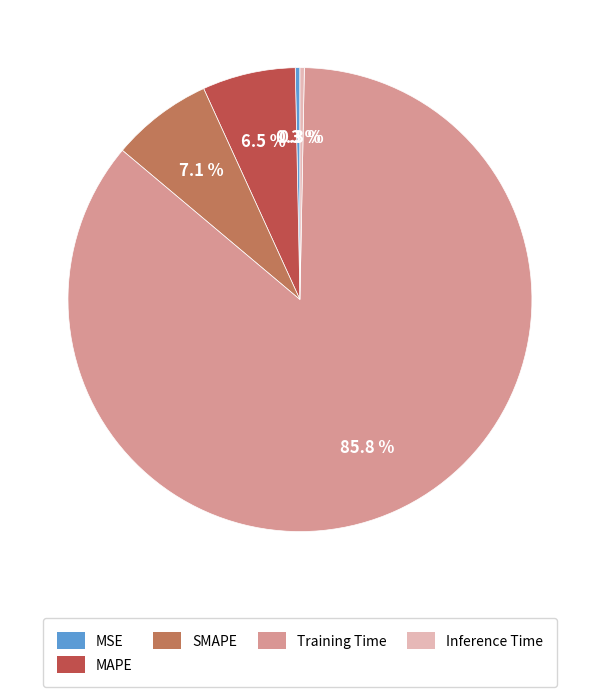

Which has a higher value, MSE or SMAPE?

SMAPE